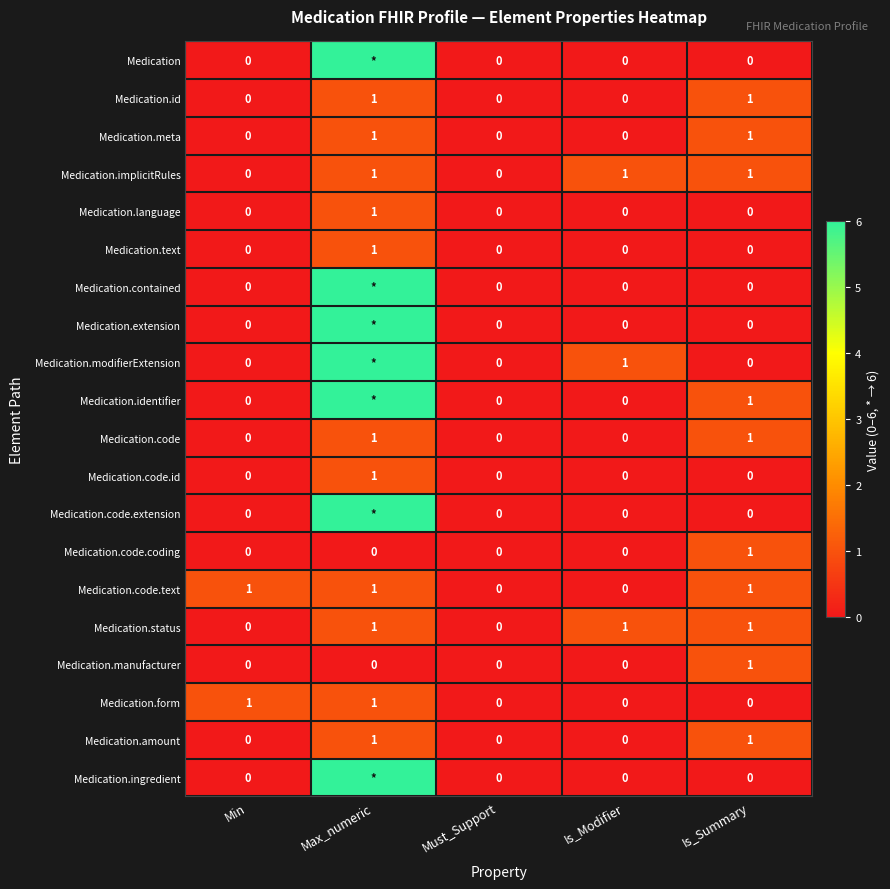

How many Medication.implicitRules values are between 0 and 1?

5